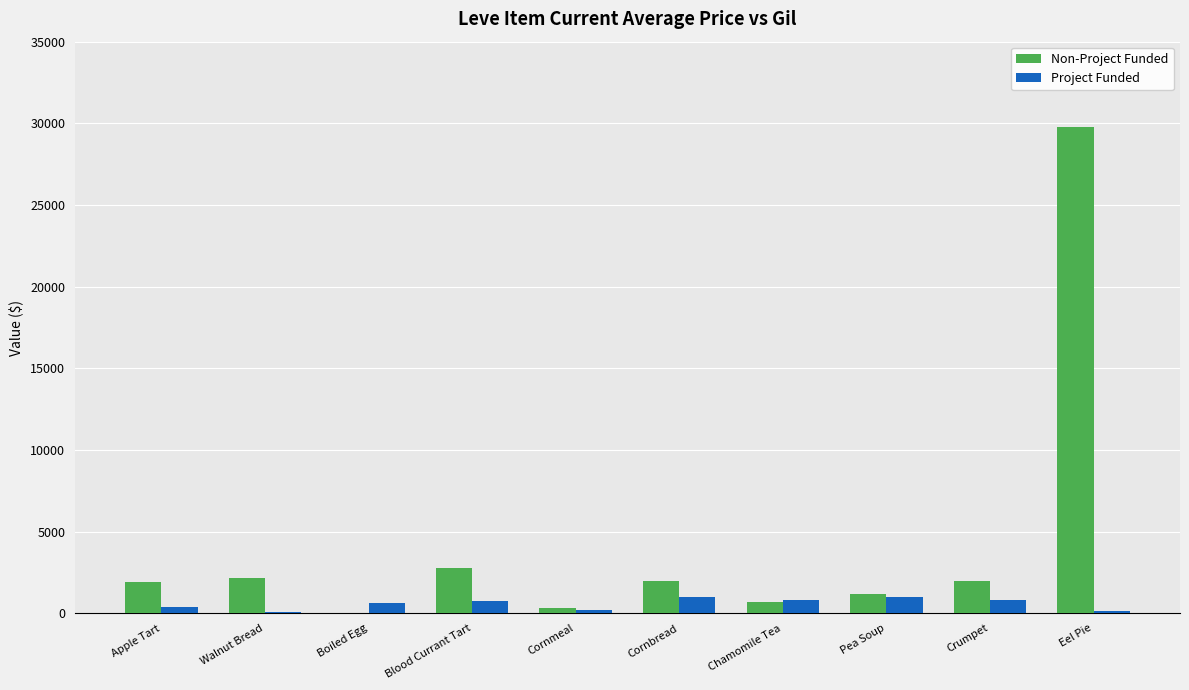

Which category has the highest value across all series?

Eel Pie